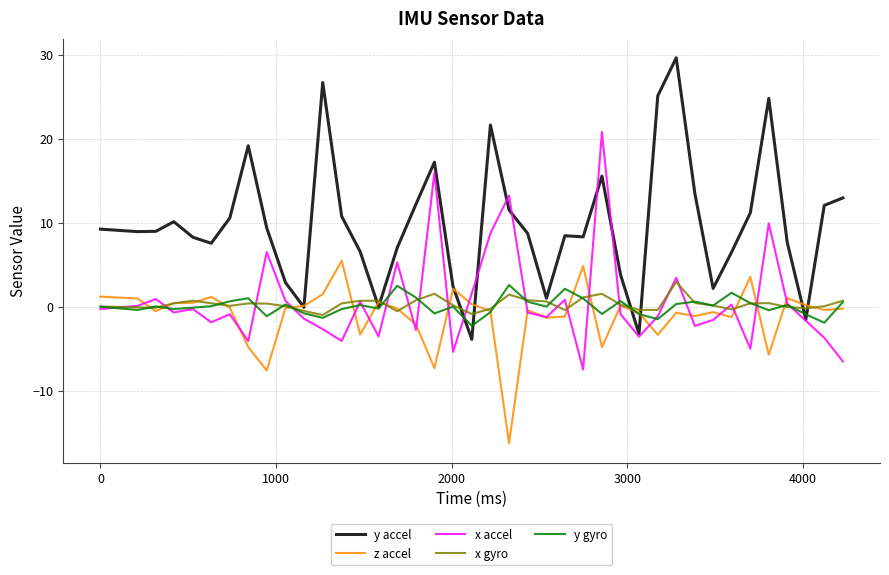

What is the smallest value displayed?

-16.3